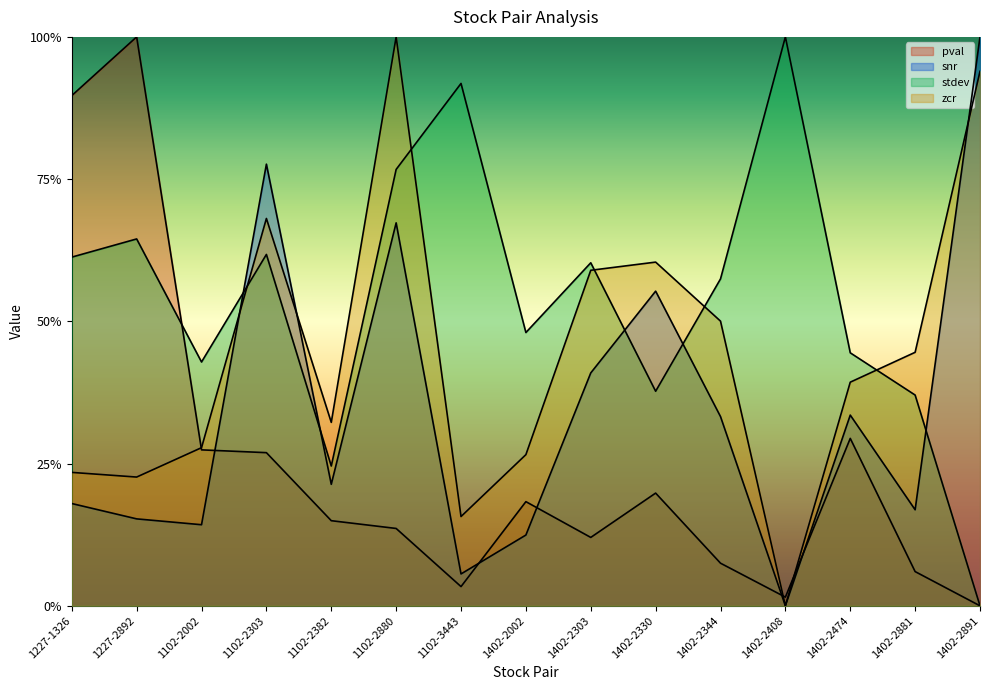

What is the total value across all series at 1402-2891?

1.9